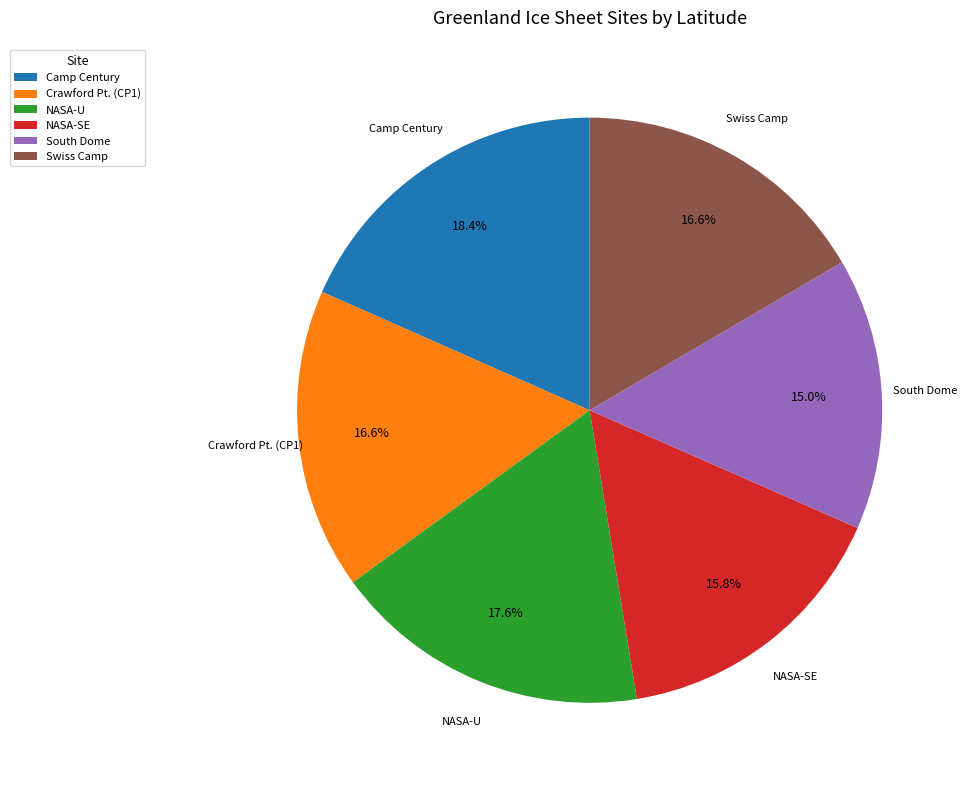

Is it true that South Dome is 6% of the pie?

False